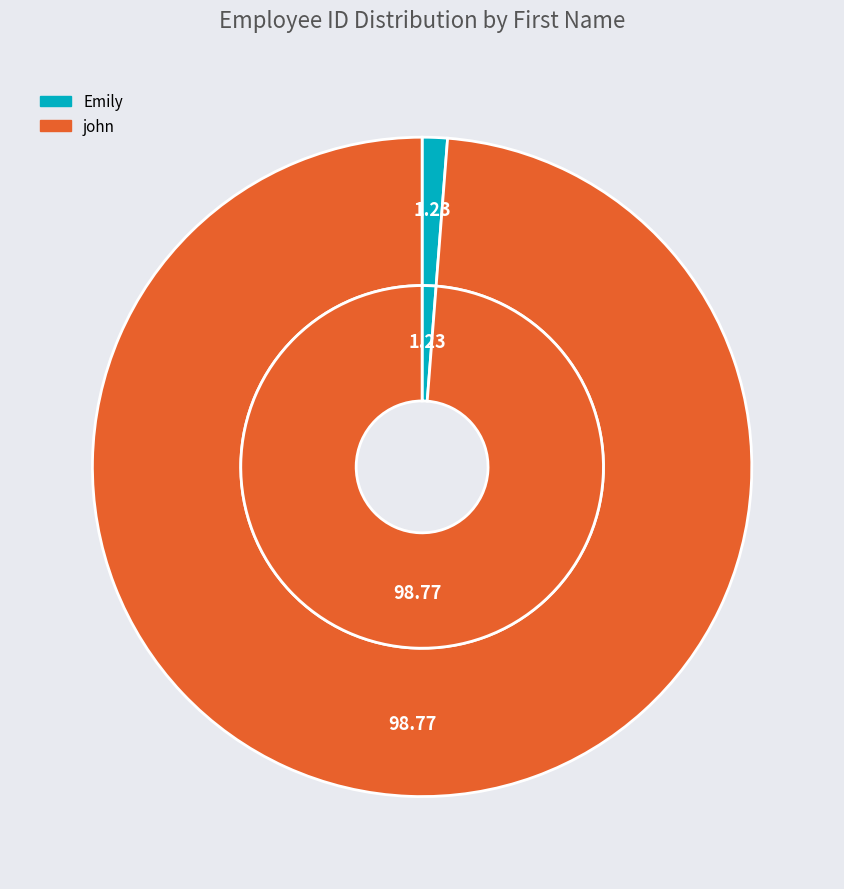

To the nearest percent, what percentage of the pie is Emily?

1%